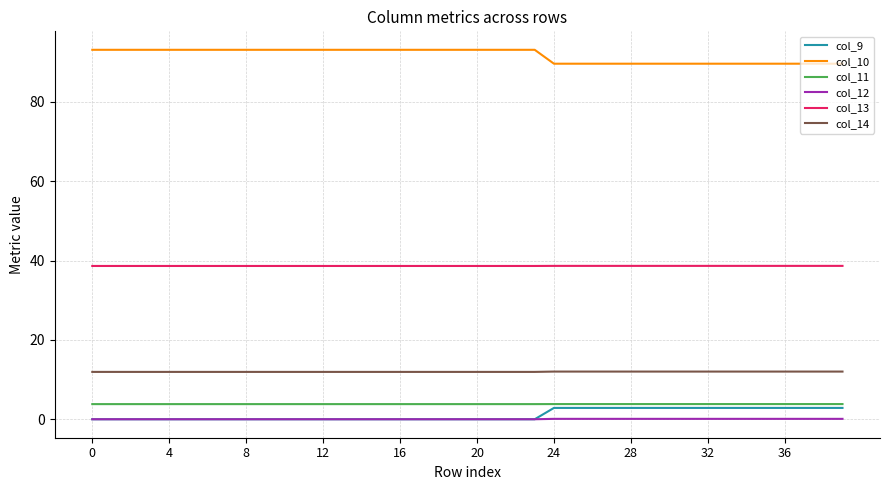

What is the greatest value displayed?

93.1